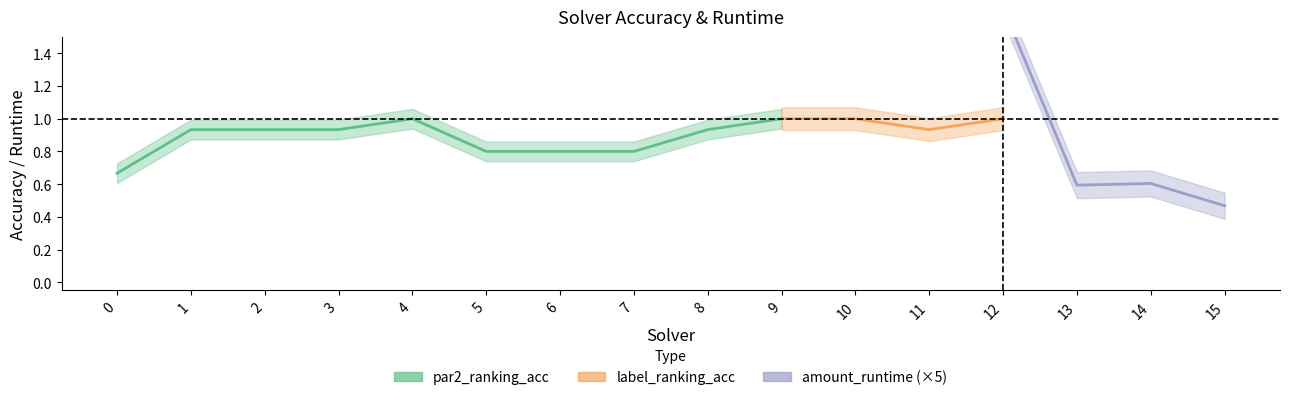

Between 8 and 12, which is larger?

12